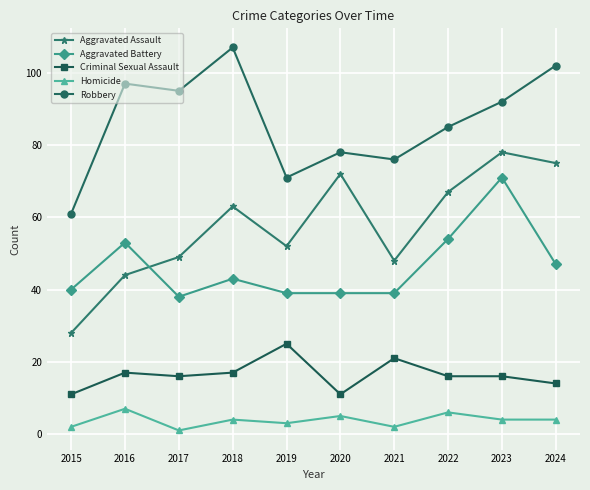

Which category has the lowest value across all series?

2017